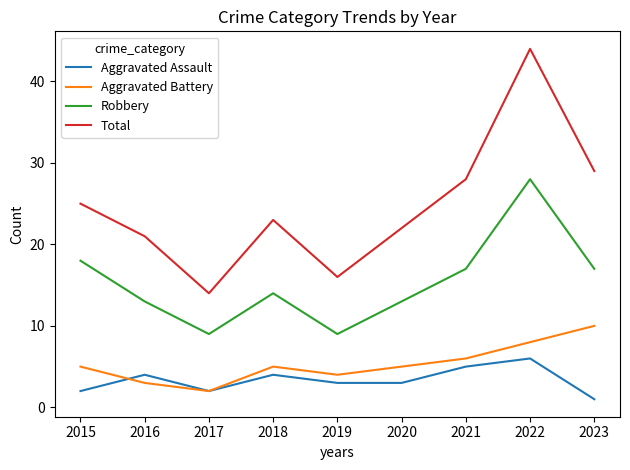

How many lines are shown in the chart?

4